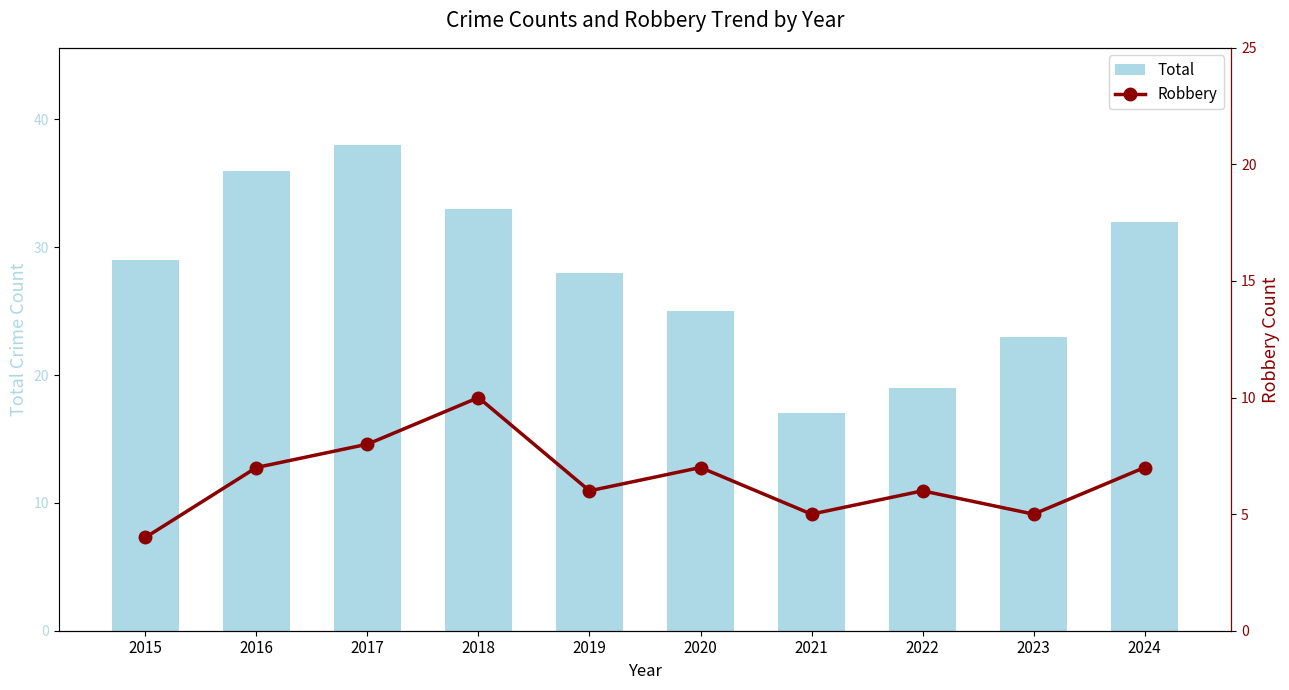

How many data points in Total are less than 29?

5